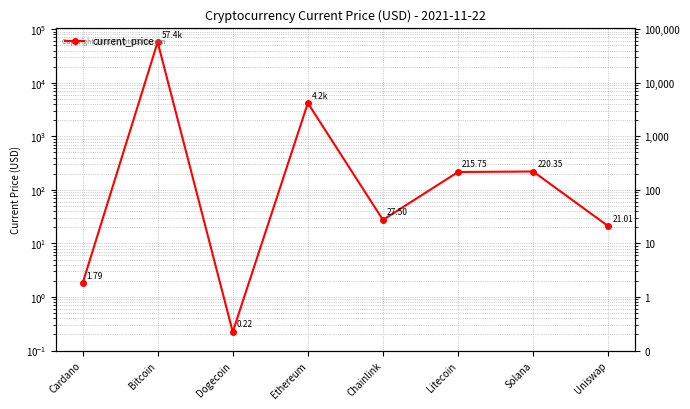

What is the change in value from Solana to Uniswap?

-199.3